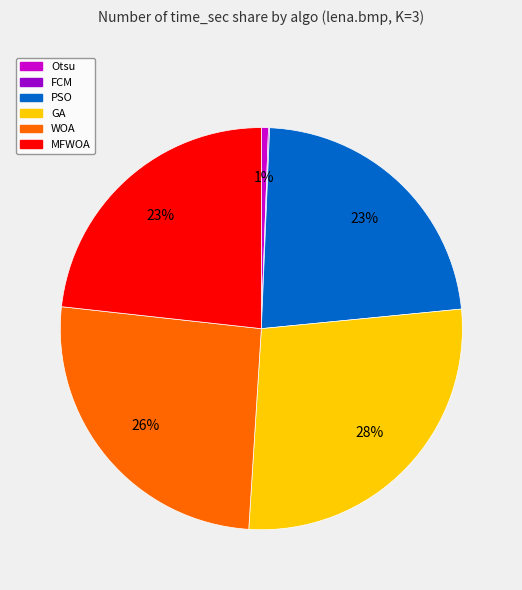

Combined, do MFWOA and Otsu account for over 50%?

No